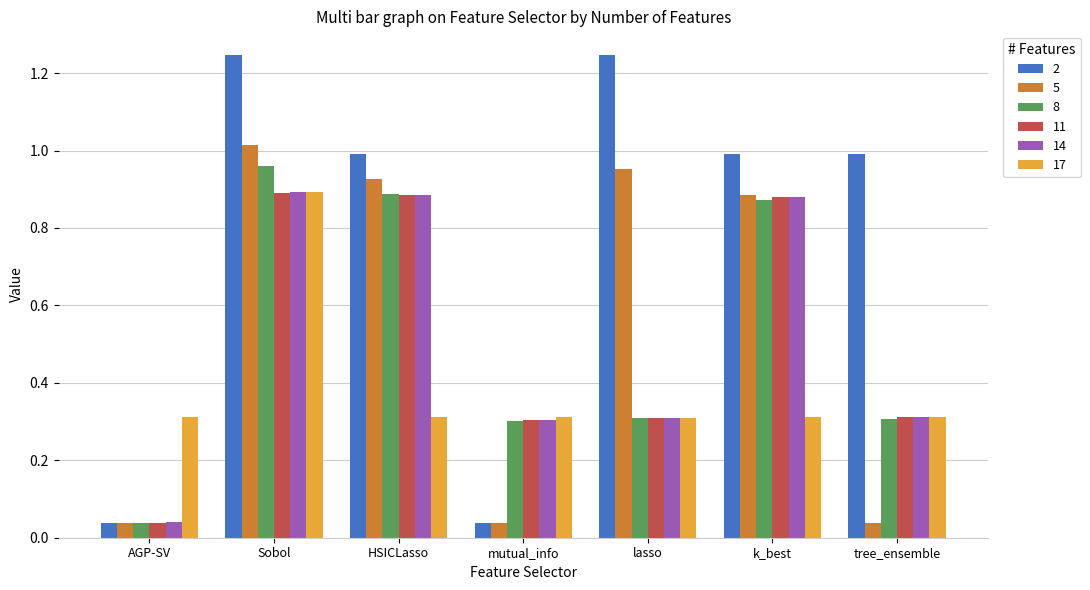

What is the sum of all 2 values?

5.5